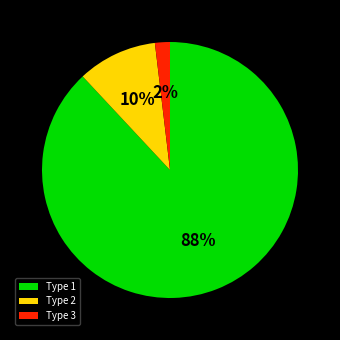

Between Type 1 and Type 3, which is larger?

Type 1